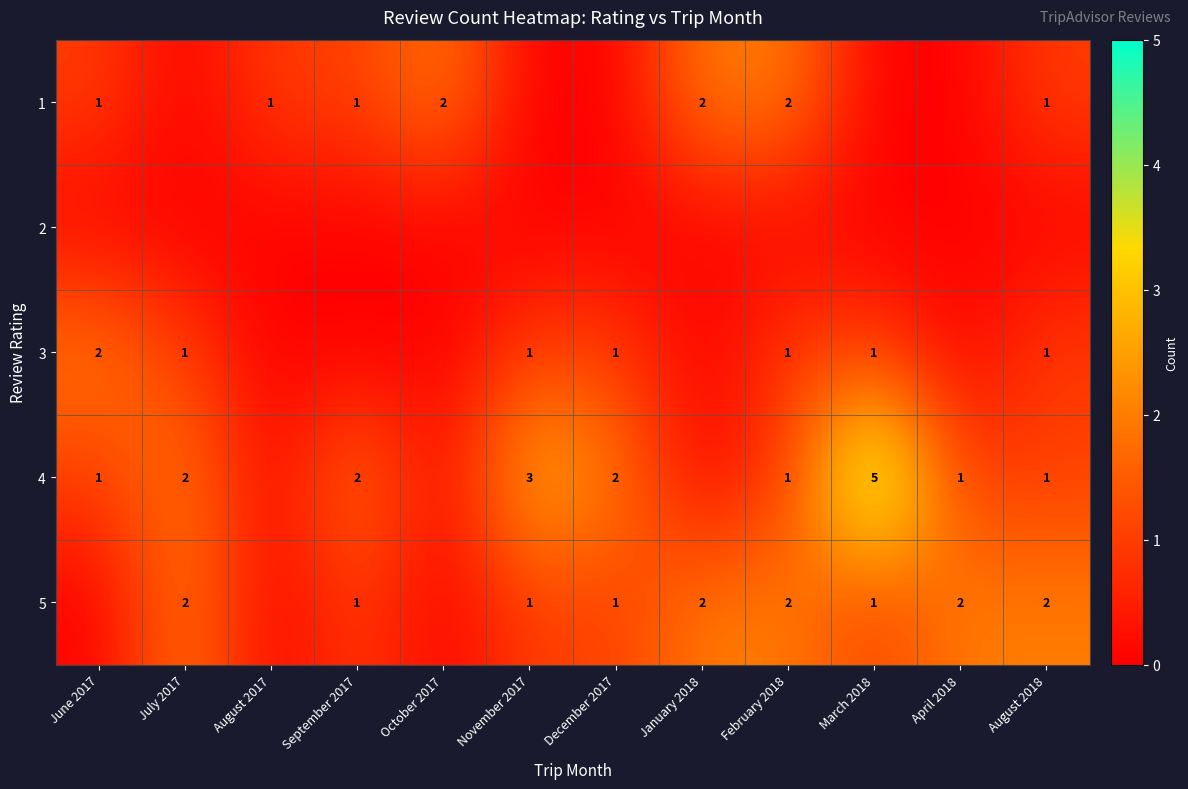

How many series are shown in this chart?

5